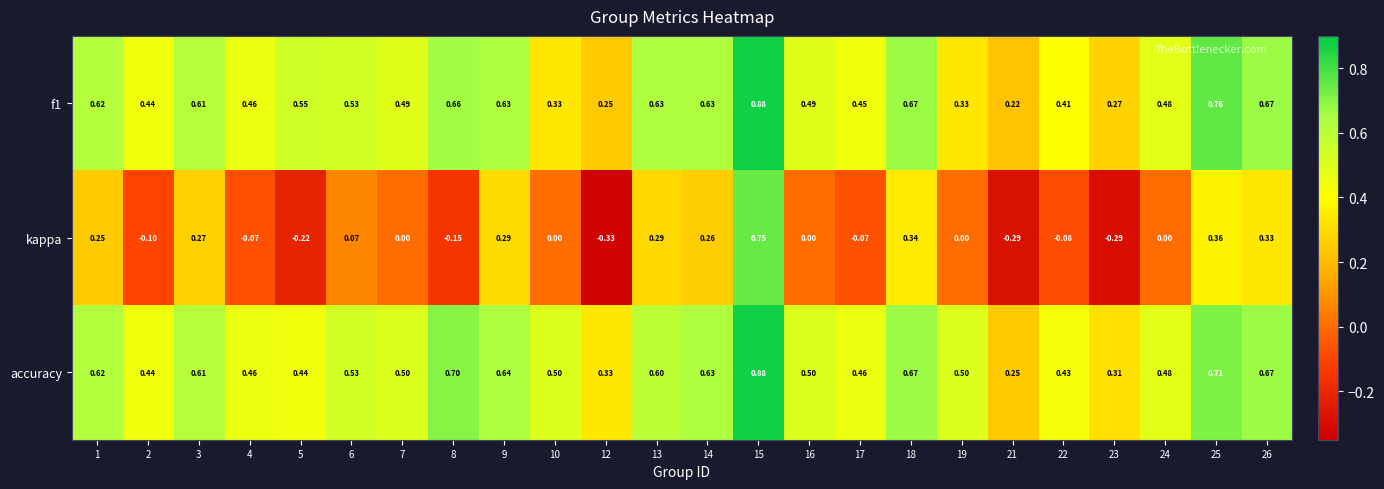

Which category has the highest value across all series?

15